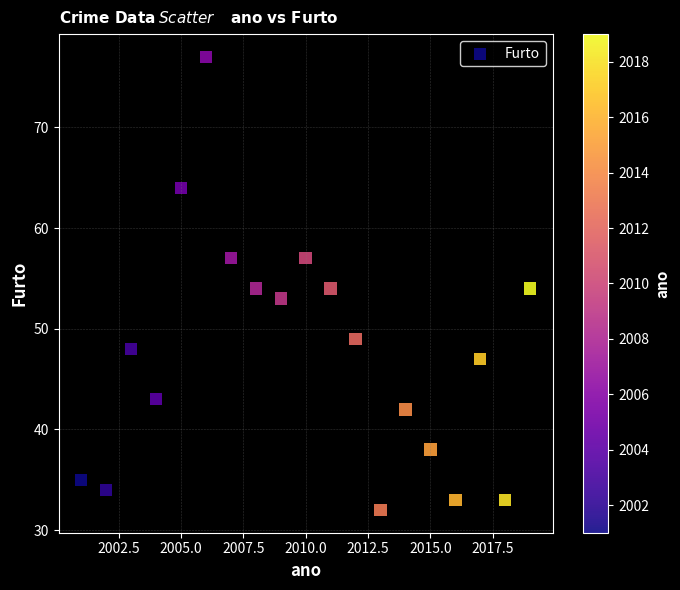

What is the range of Y values (max minus min)?

45